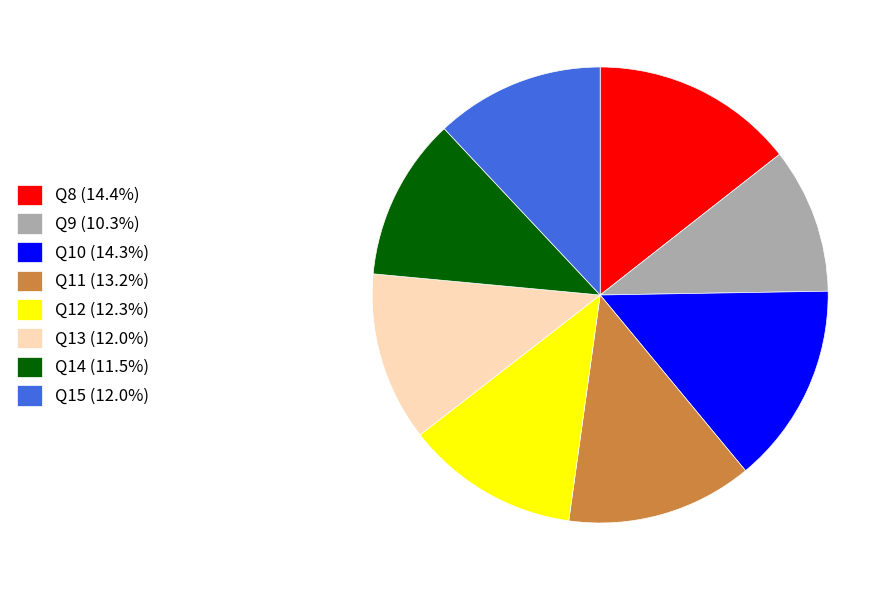

Do Q9 (10.3%) and Q14 (11.5%) together represent more than half of the pie?

No